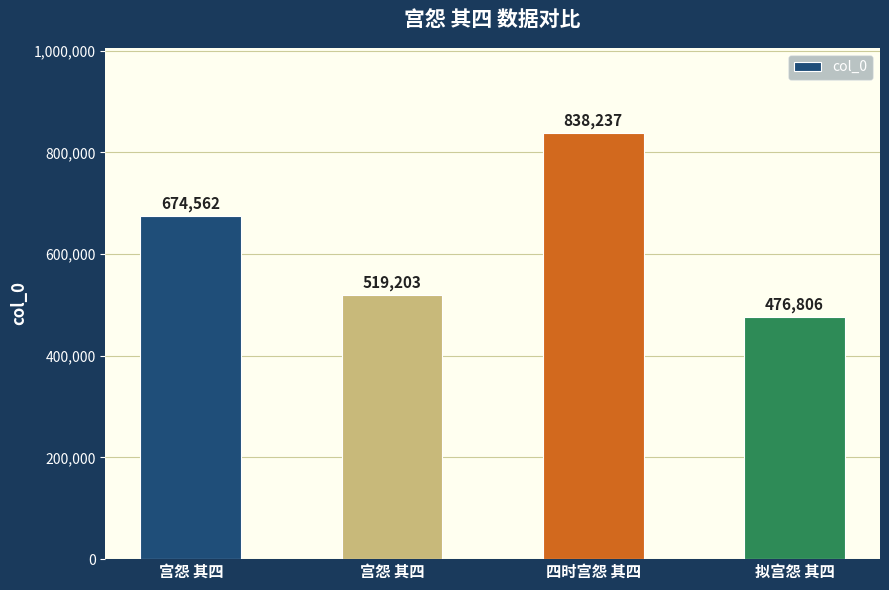

Which has a higher value, 宫怨 其四 or 宫怨 其四?

宫怨 其四